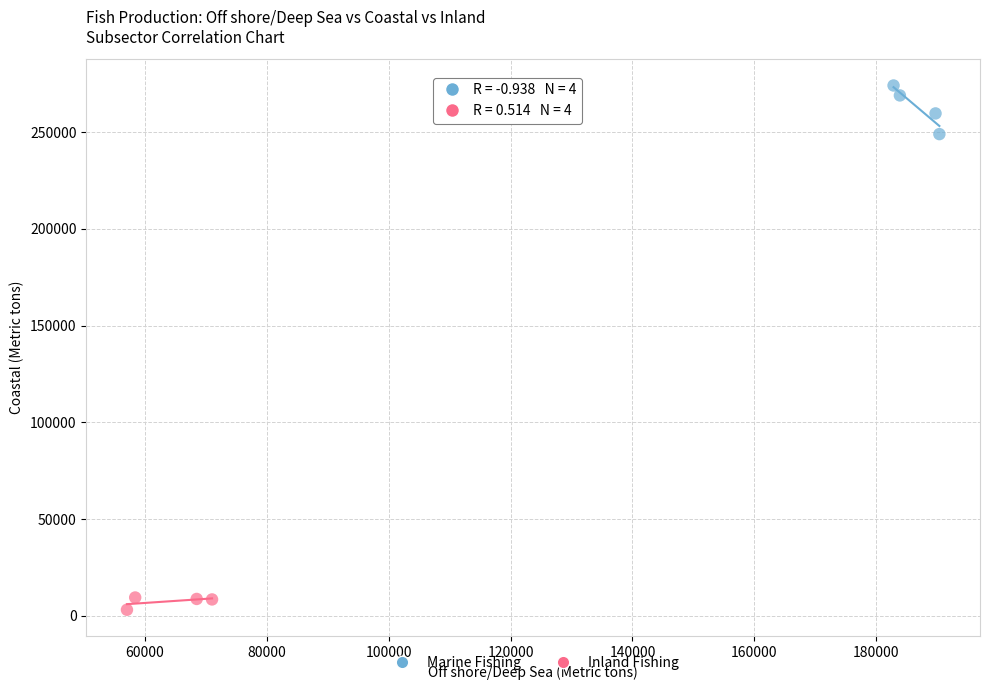

Which series reaches the minimum Y coordinate?

Inland Fishing